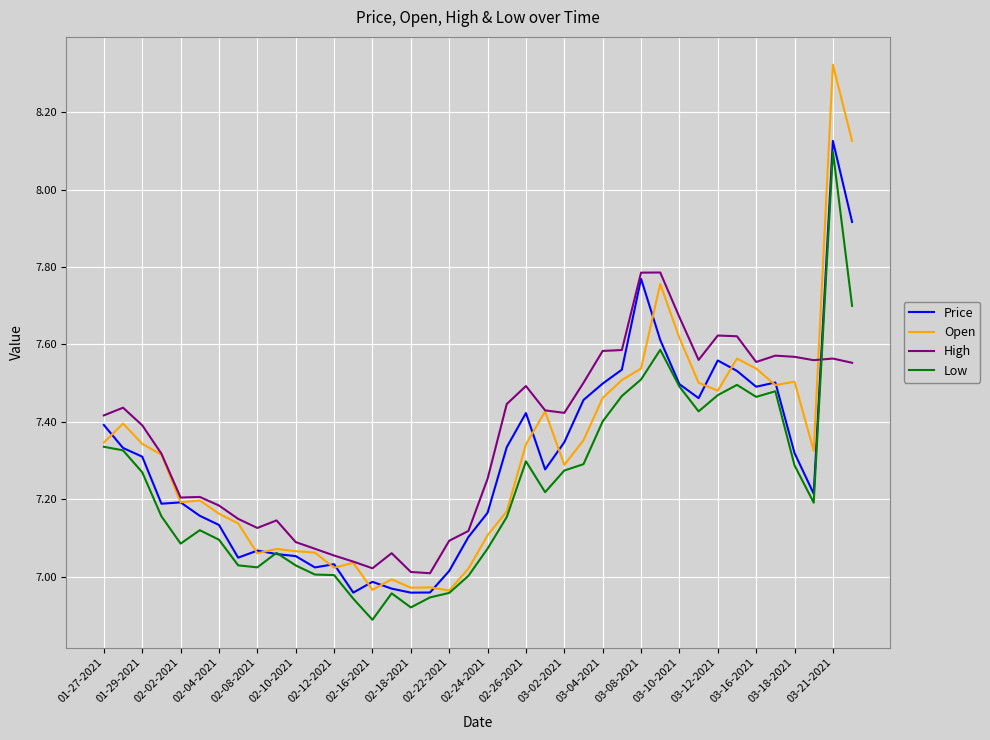

Which series has the largest range (max minus min)?

Open